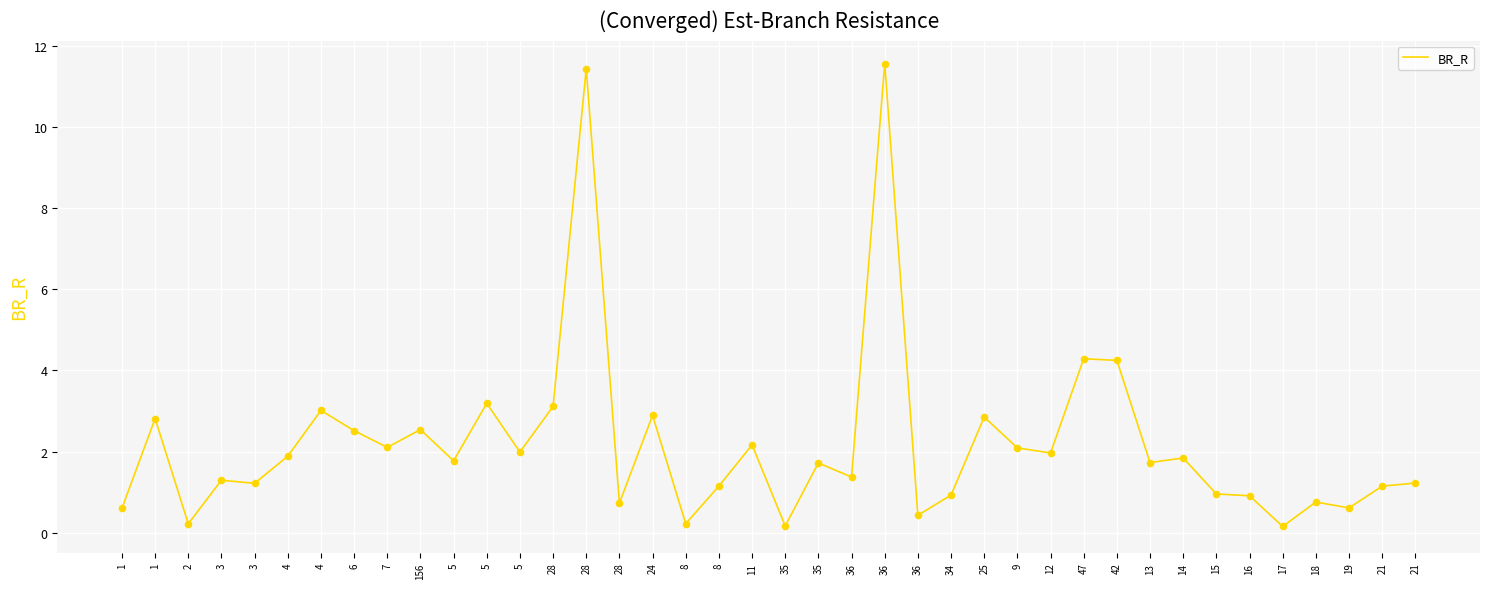

What is the change in value from 36 to 36?

-11.1